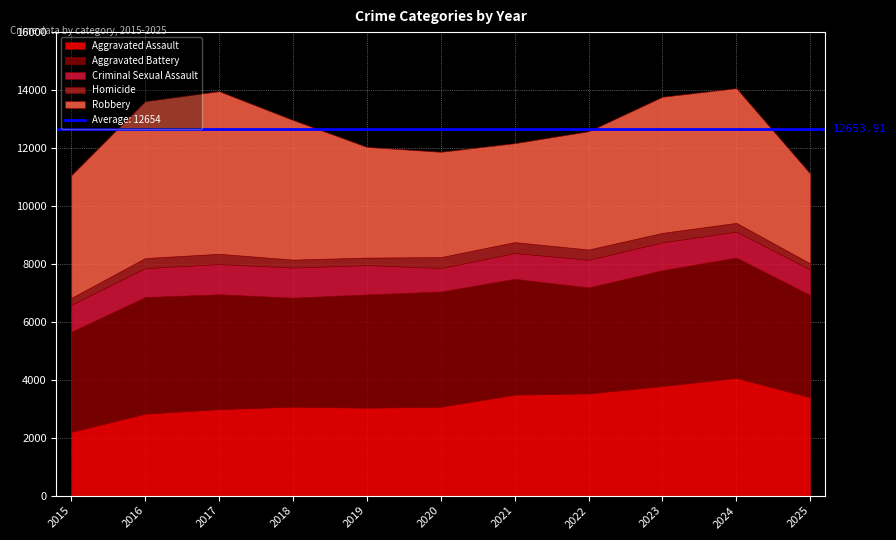

What is the value of the Aggravated Assault point at the 2nd from the left?

2831